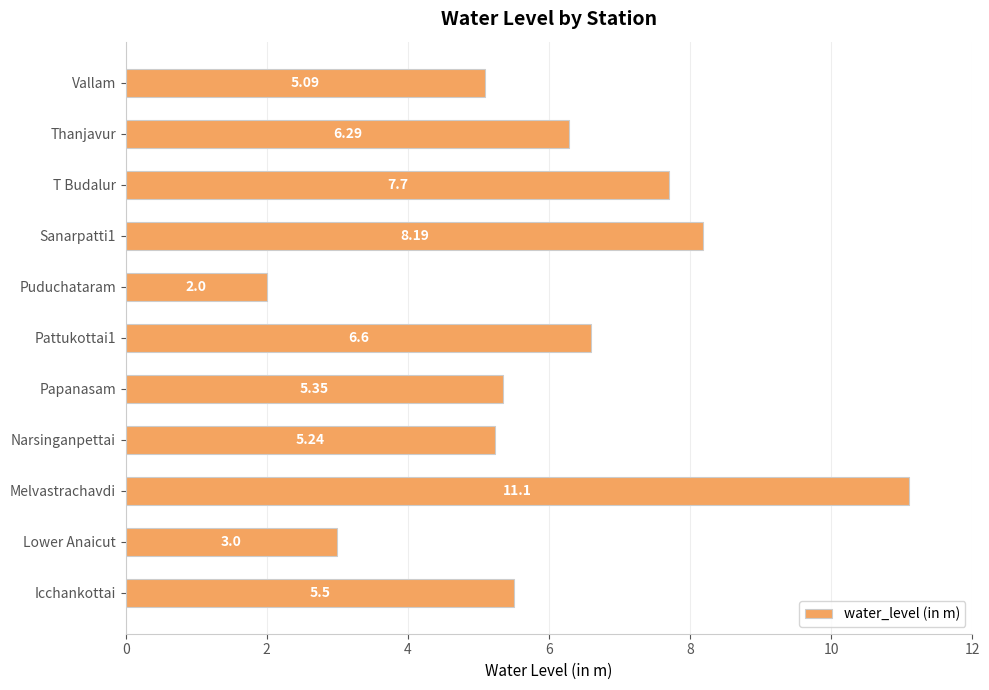

Rank the categories by value from lowest to highest.

Puduchataram, Lower Anaicut, Vallam, Narsinganpettai, Papanasam, Icchankottai, Thanjavur, Pattukottai1, T Budalur, Sanarpatti1, Melvastrachavdi